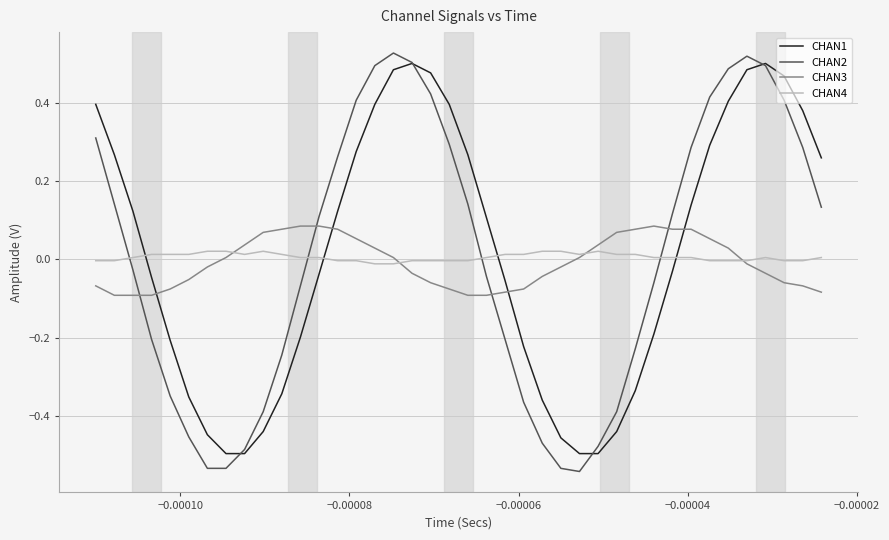

Which series has the widest spread of values?

CHAN2